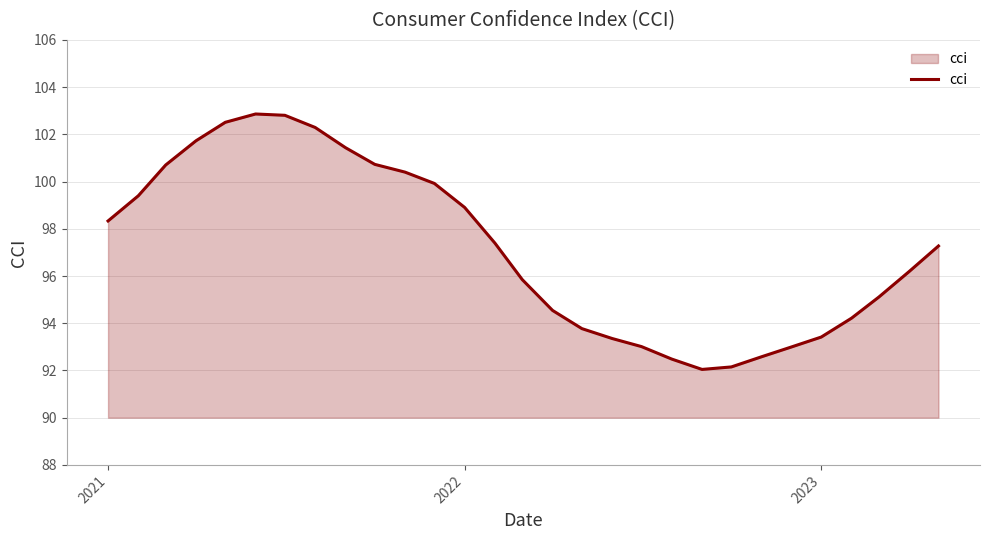

What is the minimum value shown in the chart?

92.0